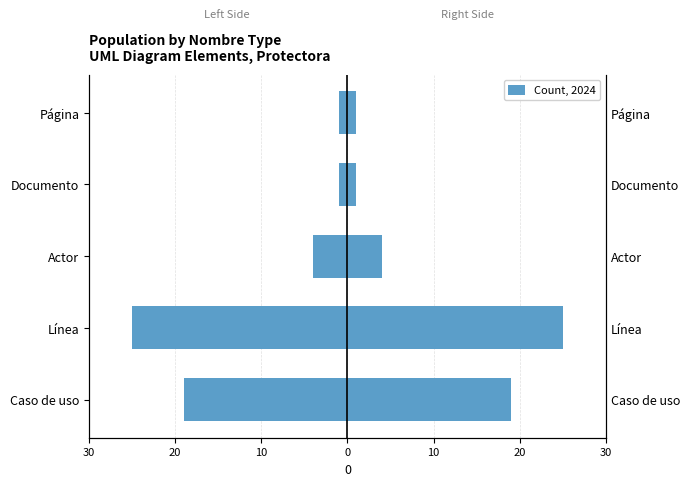

Reading left to right, transcribe all the data shown in this chart.

-19	-25	-4	-1	-1